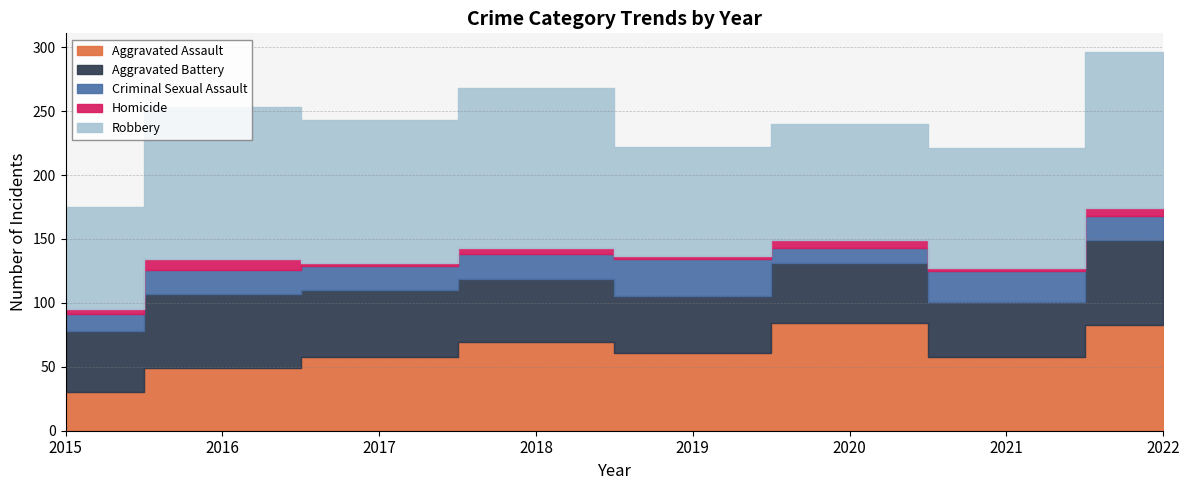

At 2021, list the series in order from smallest to largest.

Homicide, Criminal Sexual Assault, Aggravated Battery, Aggravated Assault, Robbery